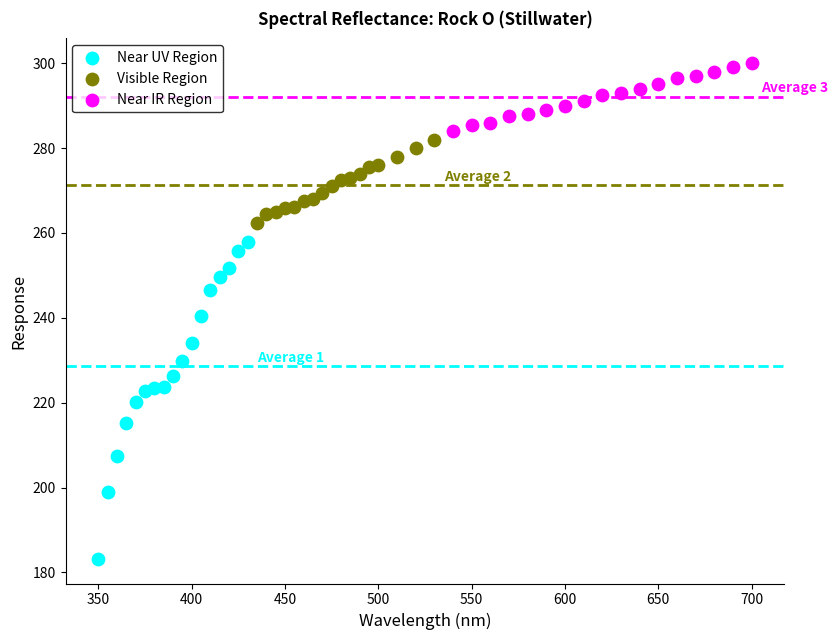

Which series reaches the minimum Y coordinate?

Near UV Region